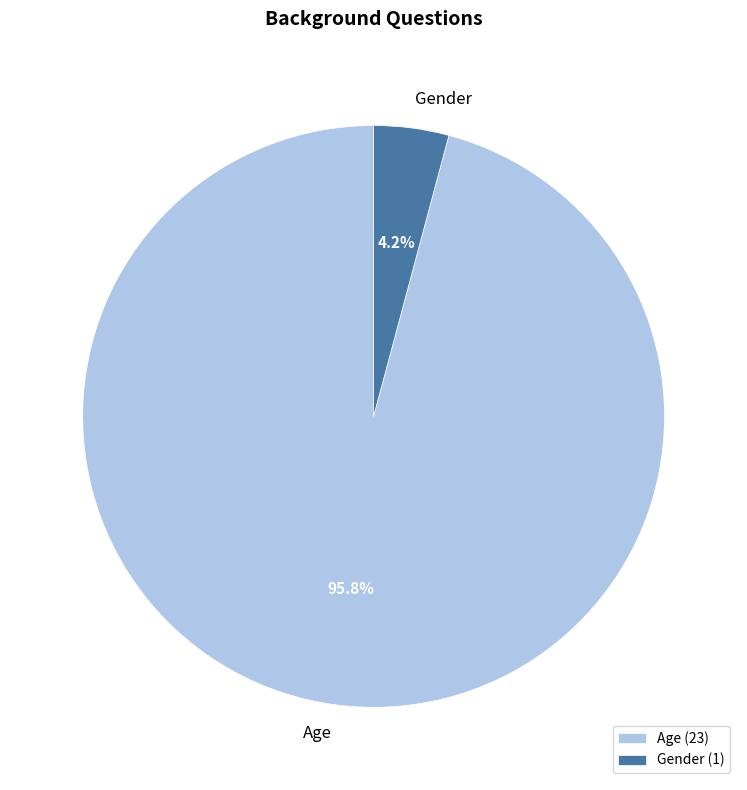

Does Gender account for over 50% of the chart?

No